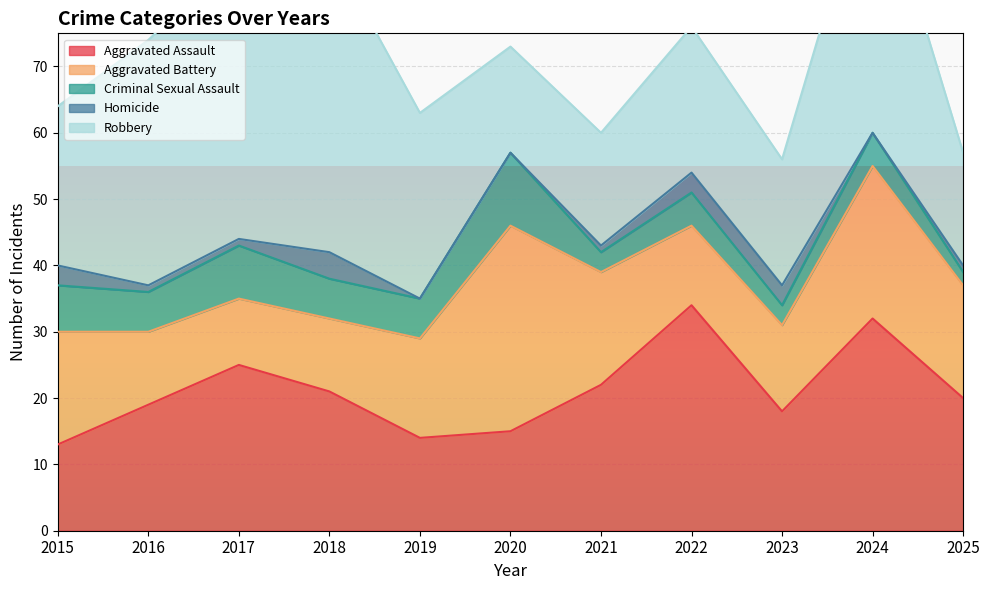

What is the spread (max minus min) of values at 2016?

36